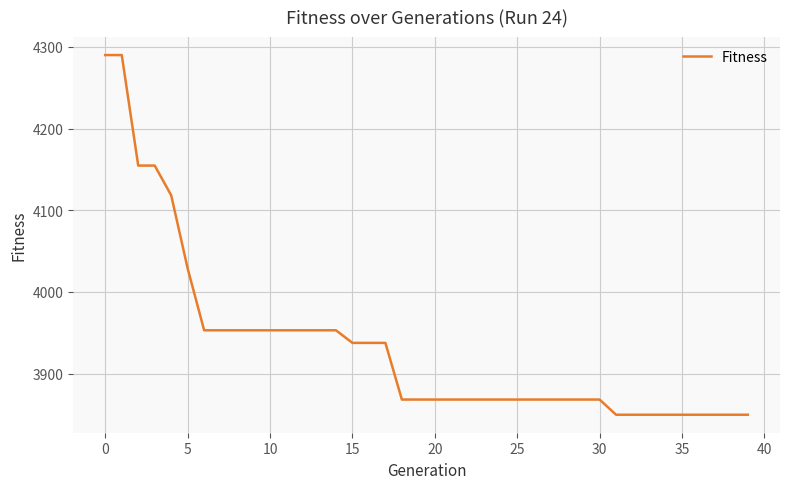

What is the greatest value displayed?

4290.0